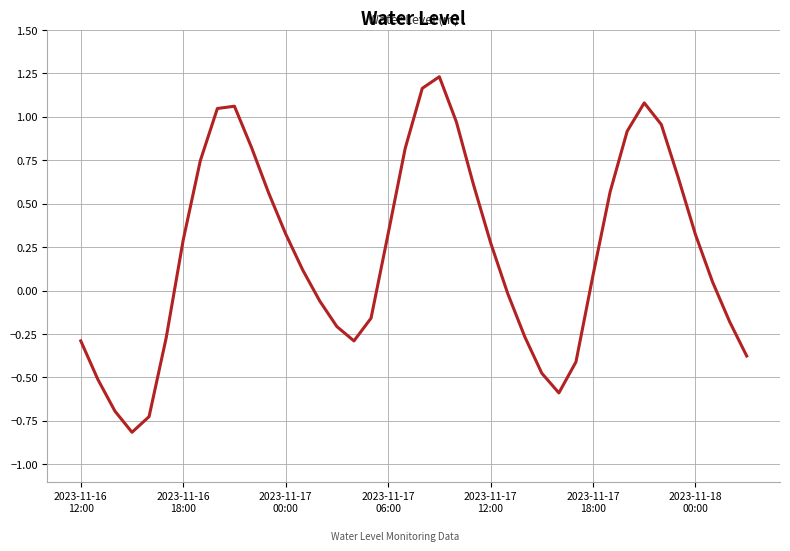

What is the difference between the maximum and minimum values?

2.0